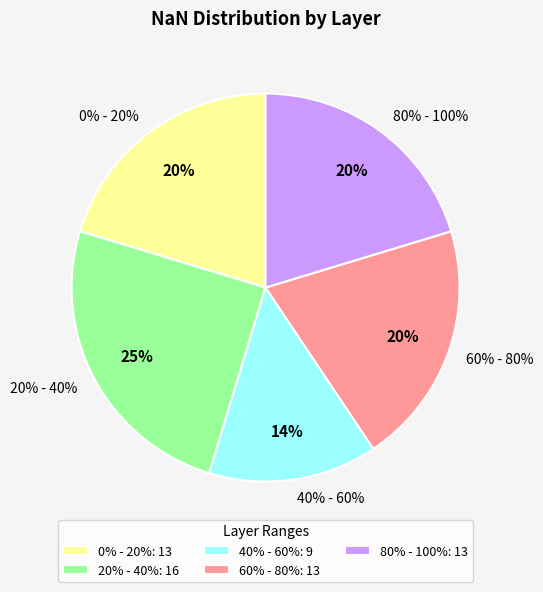

Which slice is the smallest?

40% - 60%